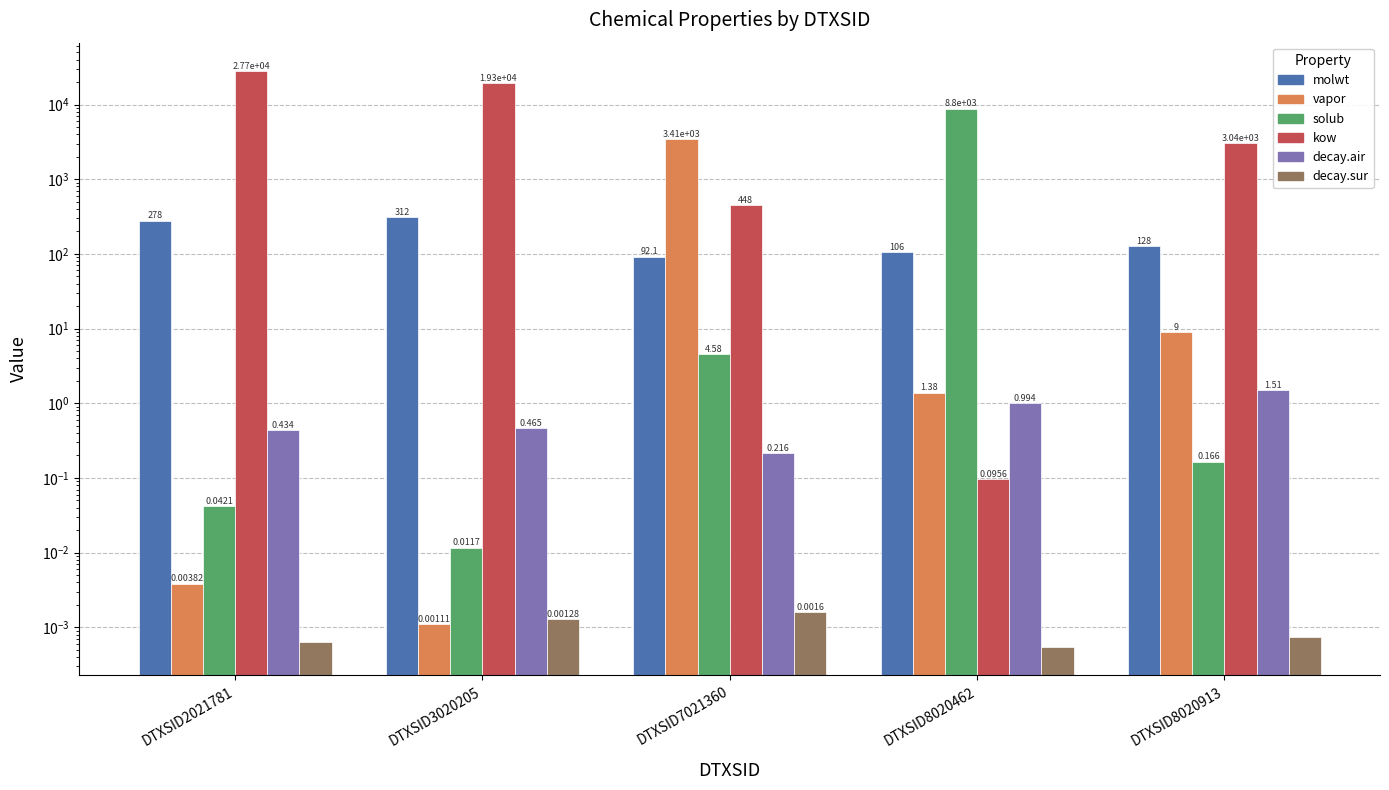

The value of decay.air at DTXSID3020205 is 0.1. True or false?

False